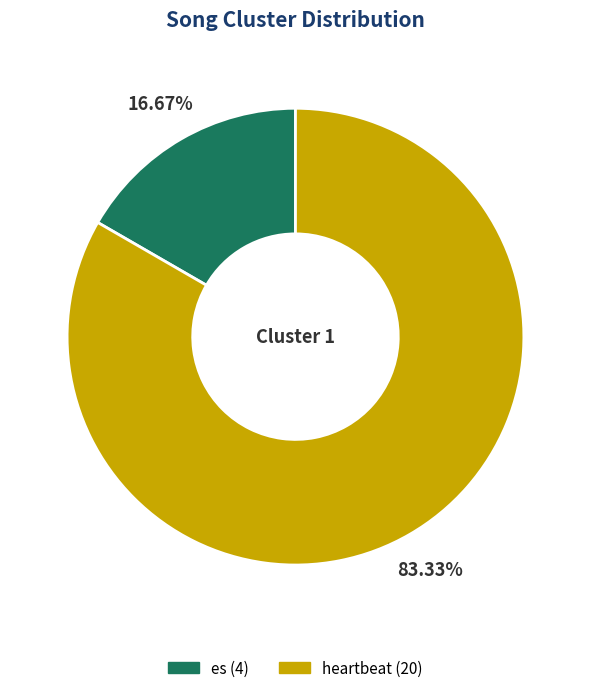

What is the total percentage of heartbeat and es?

100.0%